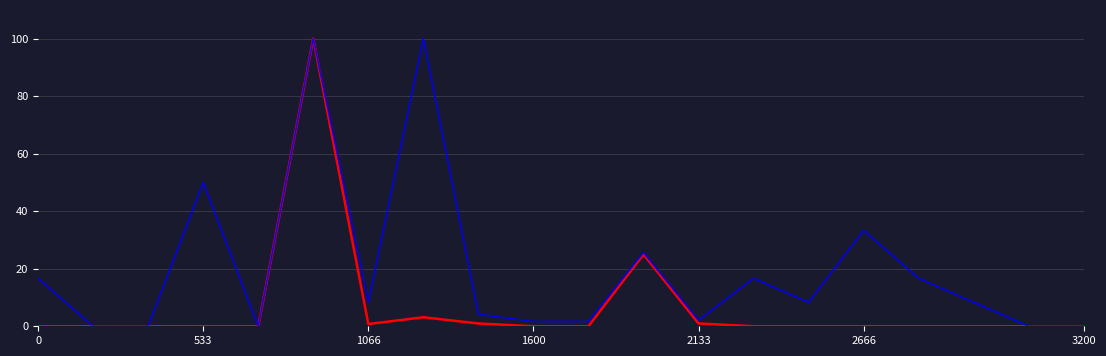

What is the greatest value displayed?

100.0